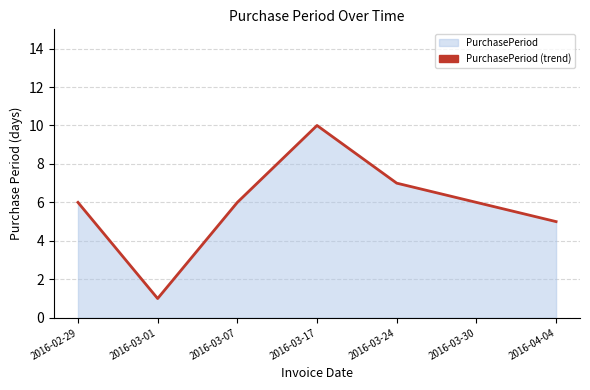

Rank the categories by value from lowest to highest.

2016-03-01, 2016-04-04, 2016-02-29, 2016-03-07, 2016-03-30, 2016-03-24, 2016-03-17